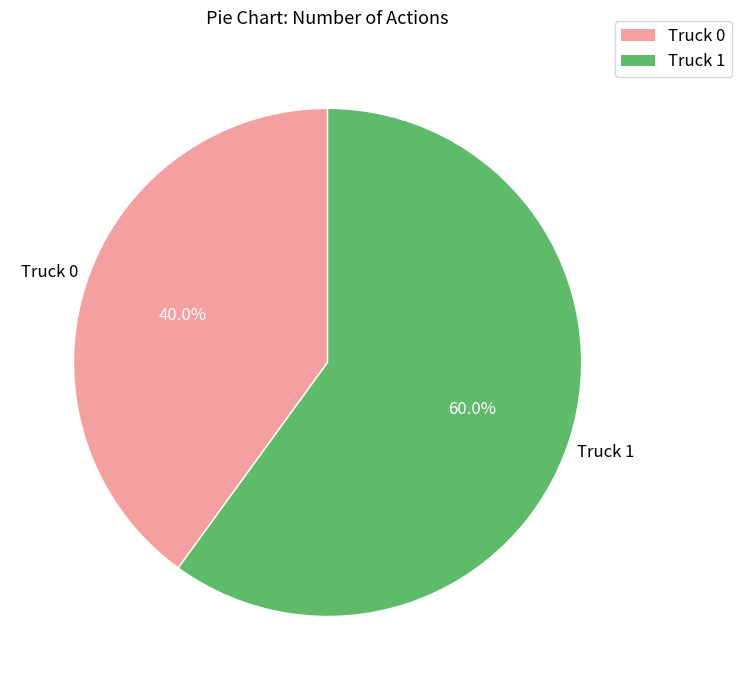

To the nearest percent, what percentage of the pie is Truck 1?

60%